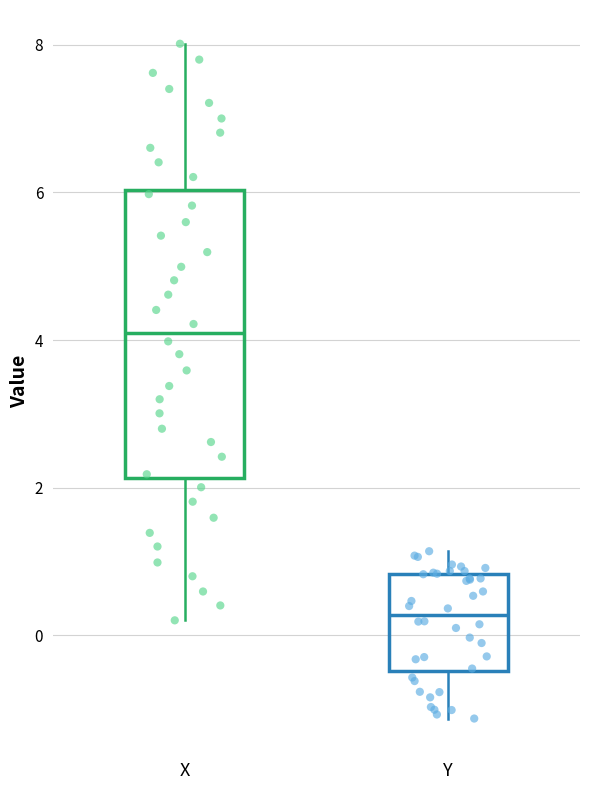

Which box has the highest median line?

X